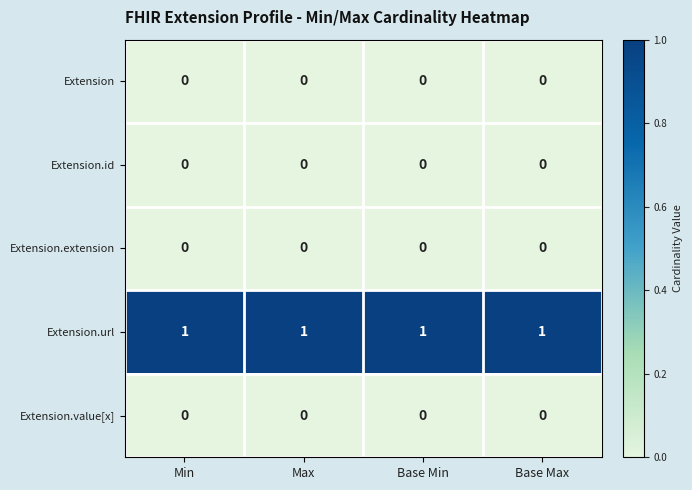

Which series has the largest total across all categories?

Extension.url